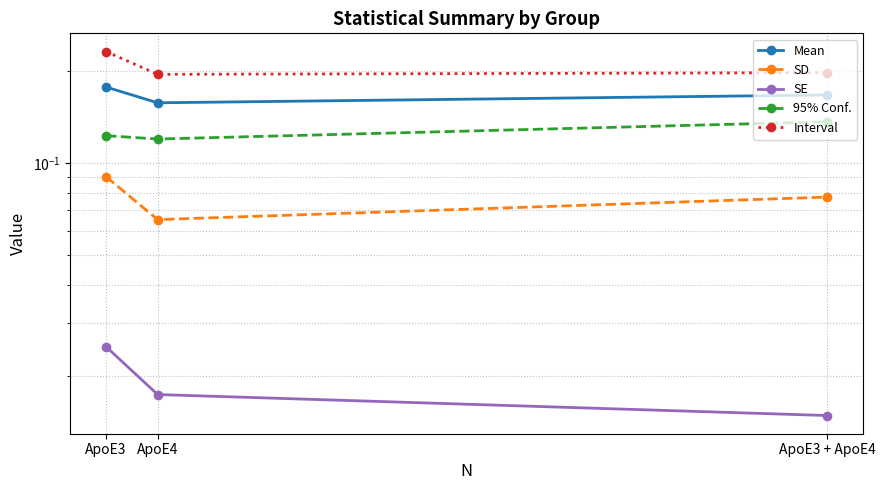

Count the number of categories in the chart.

3